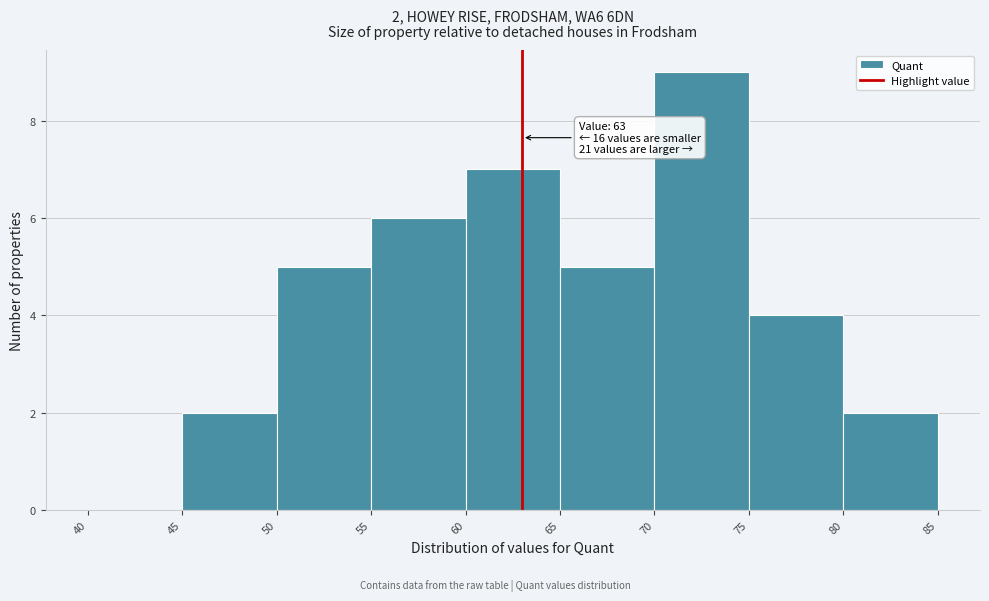

Over which range of the x-axis is the bar tallest?

70 to 75